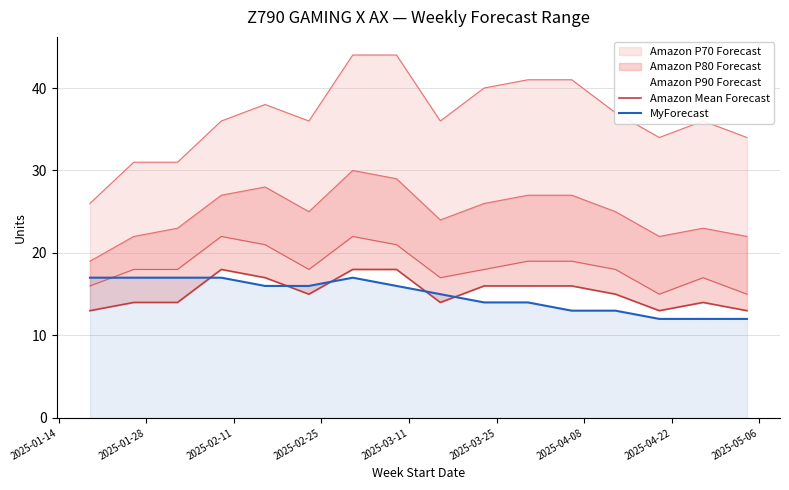

How many data points does each series have?

16